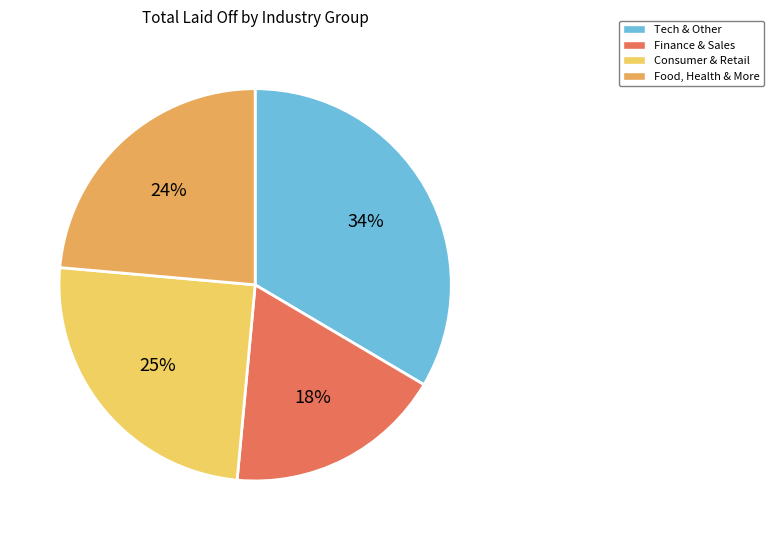

Do Food, Health & More and Consumer & Retail together represent more than half of the pie?

No